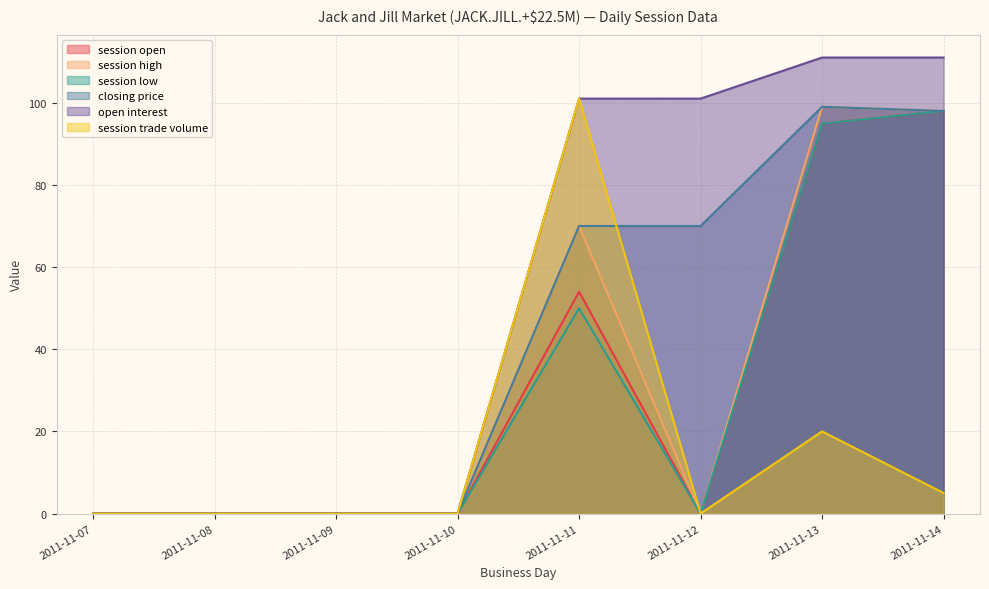

In session trade volume, how many points are lower than both neighbors (excluding endpoints)?

1